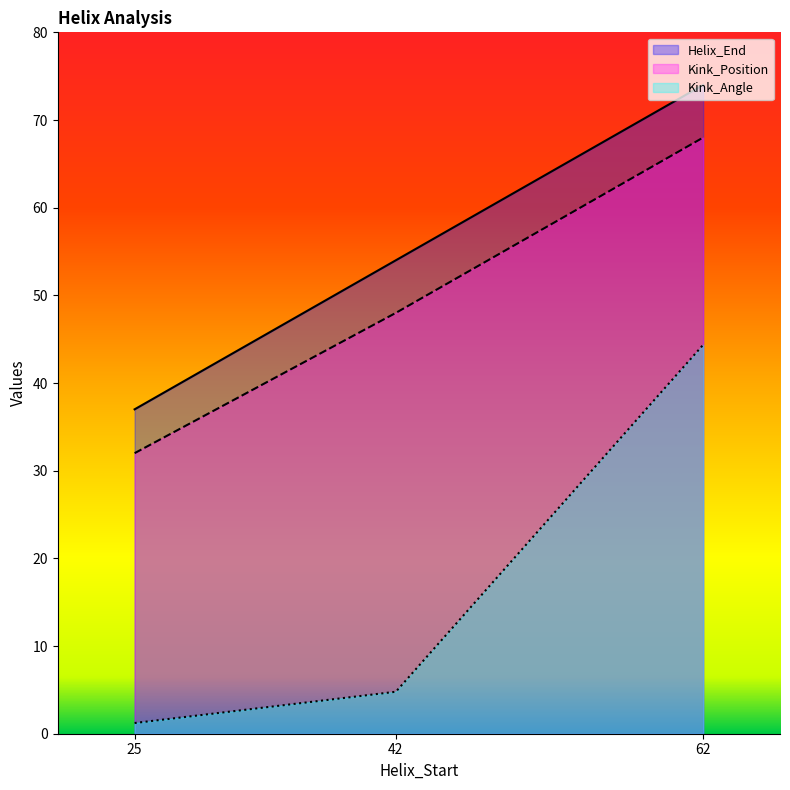

What is the difference between the highest and lowest values at 62?

29.6